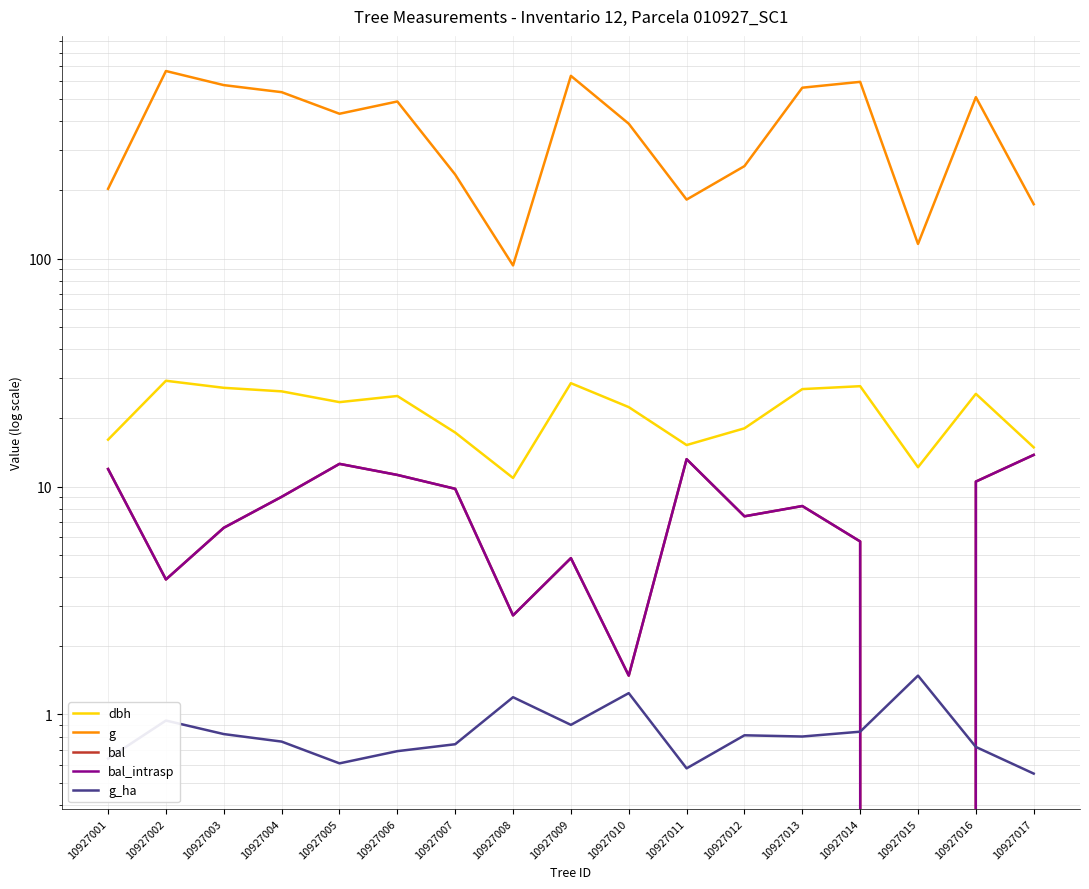

Which series changed the most between 10927001 and 10927017?

g